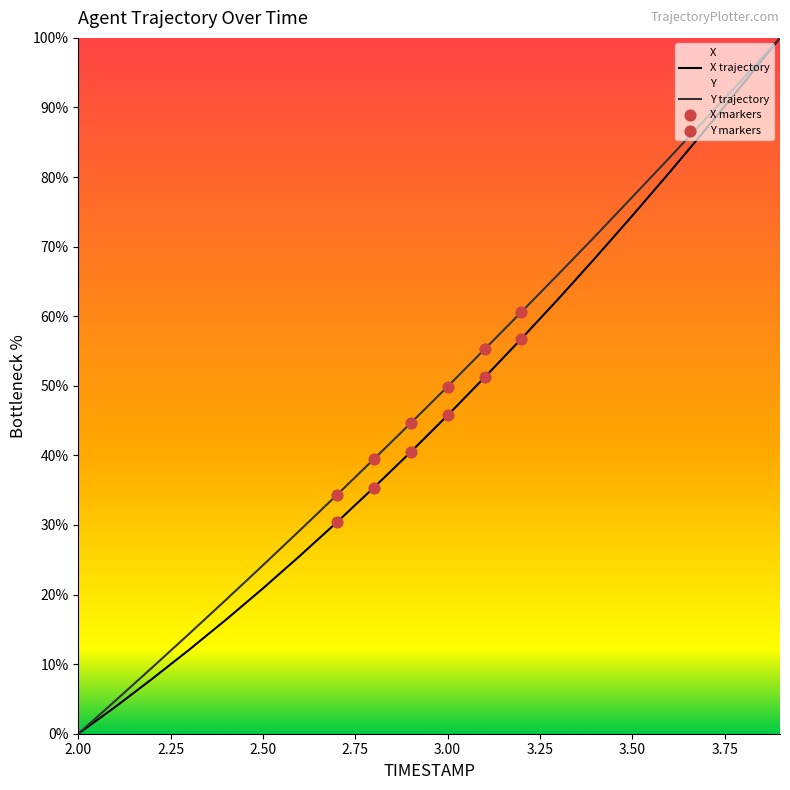

Which series contains the highest Y value?

X